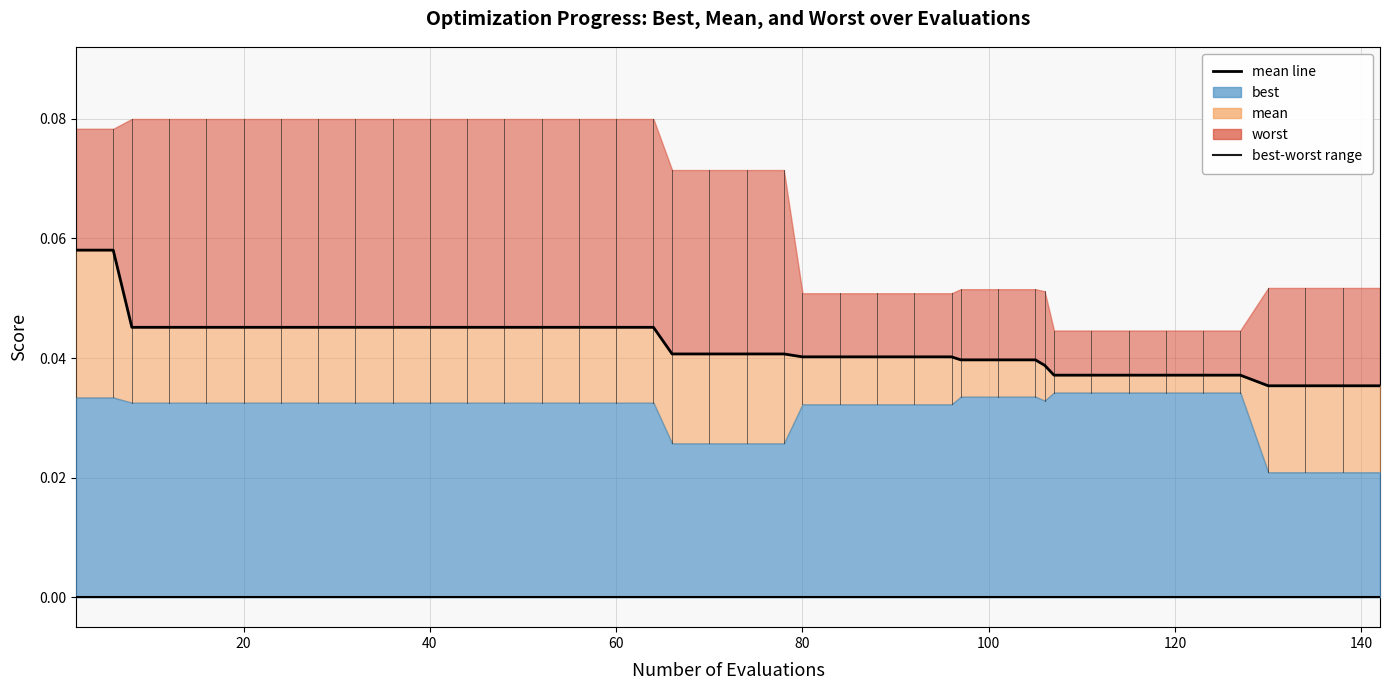

True or false: the data has more than 1 interior local peaks.

False